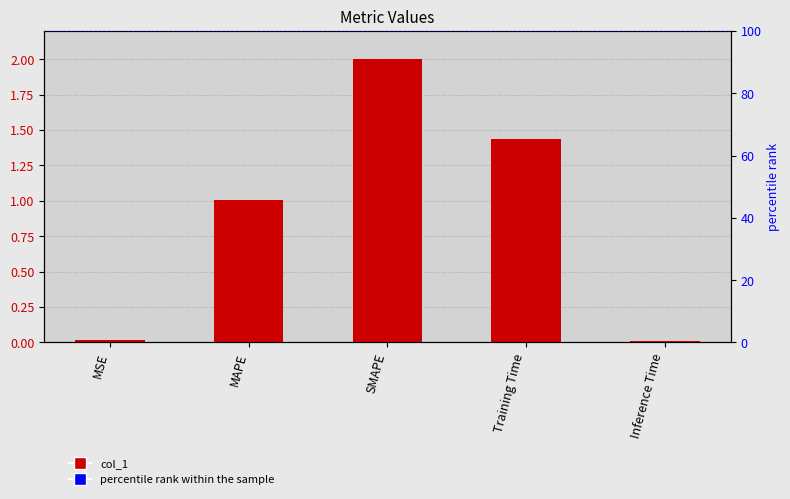

What is the change in value from MAPE to SMAPE?

+1.0